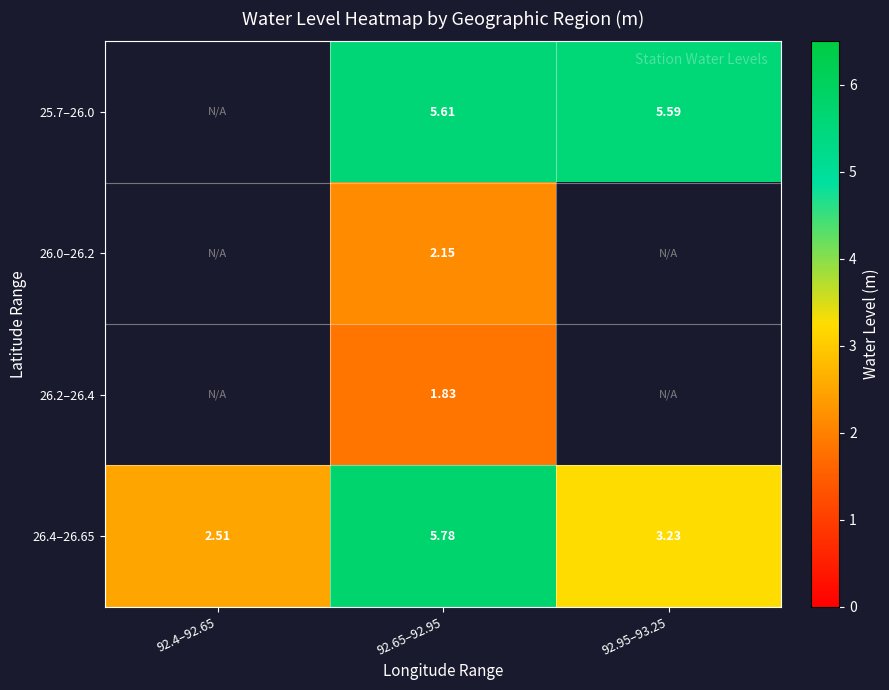

At which label does 26.4–26.65 first exceed 3?

92.65–92.95